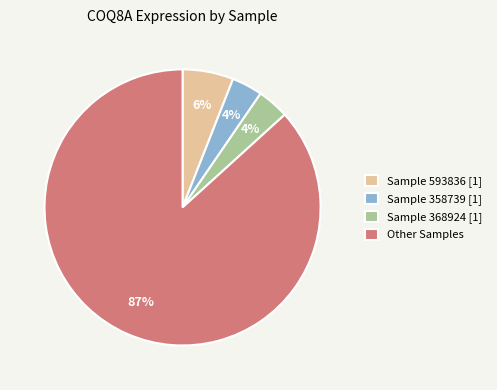

How many segments does this pie chart have?

4